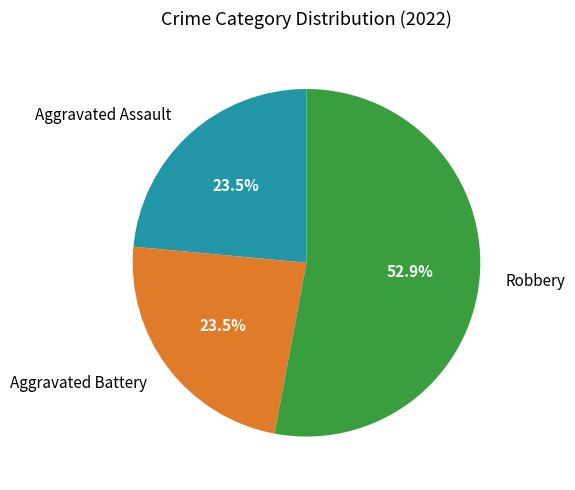

To the nearest percent, what is the difference between the largest and smallest slice percentages?

29%